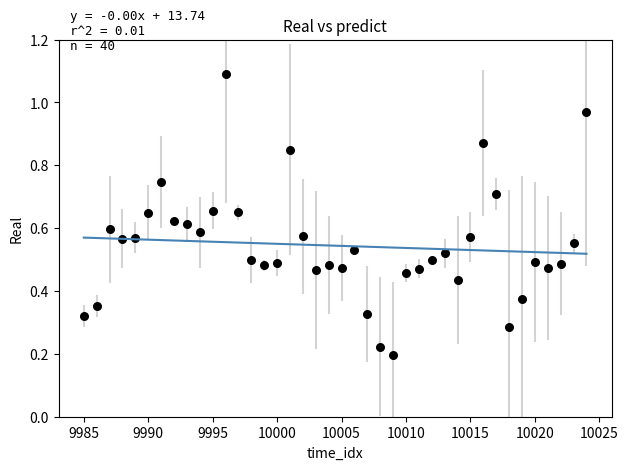

What is the range of X values (max minus min)?

39.0